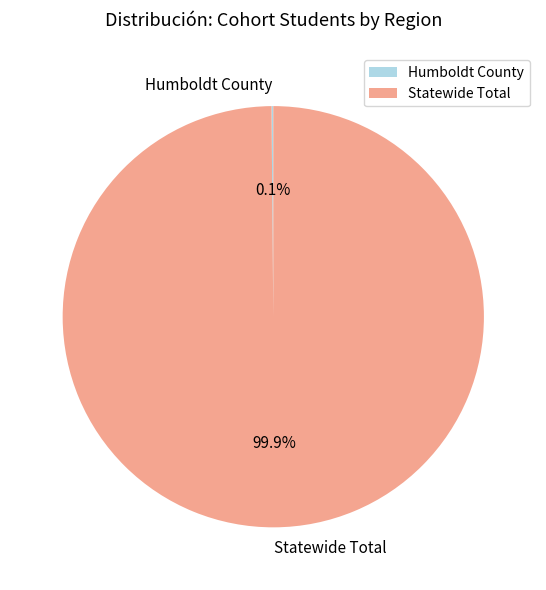

To the nearest percent, what is the difference between the largest and smallest slice percentages?

100%